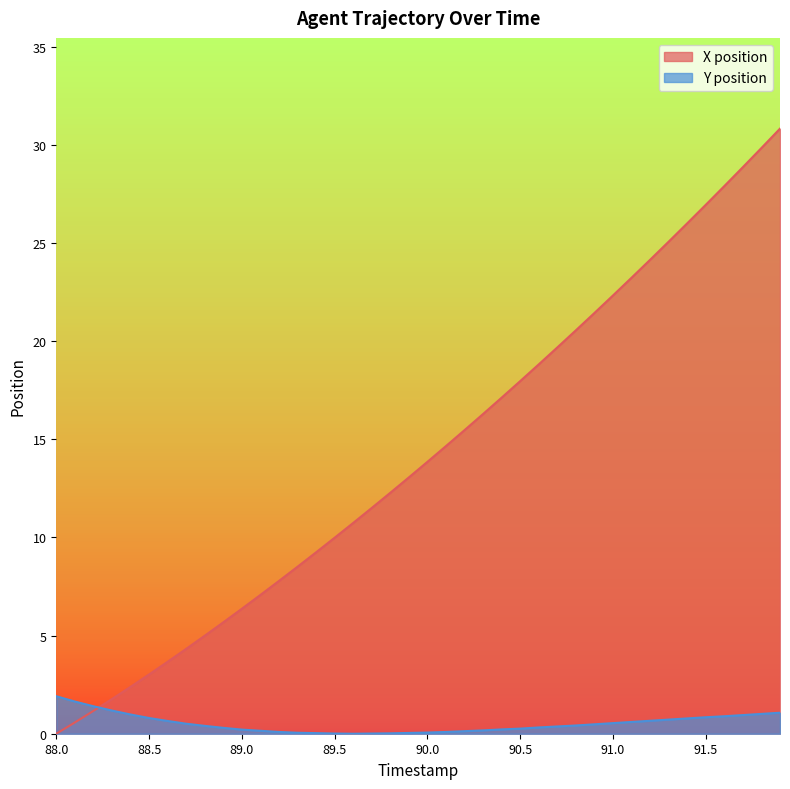

After their last crossing, which series has the higher values: X position or Y position?

X position